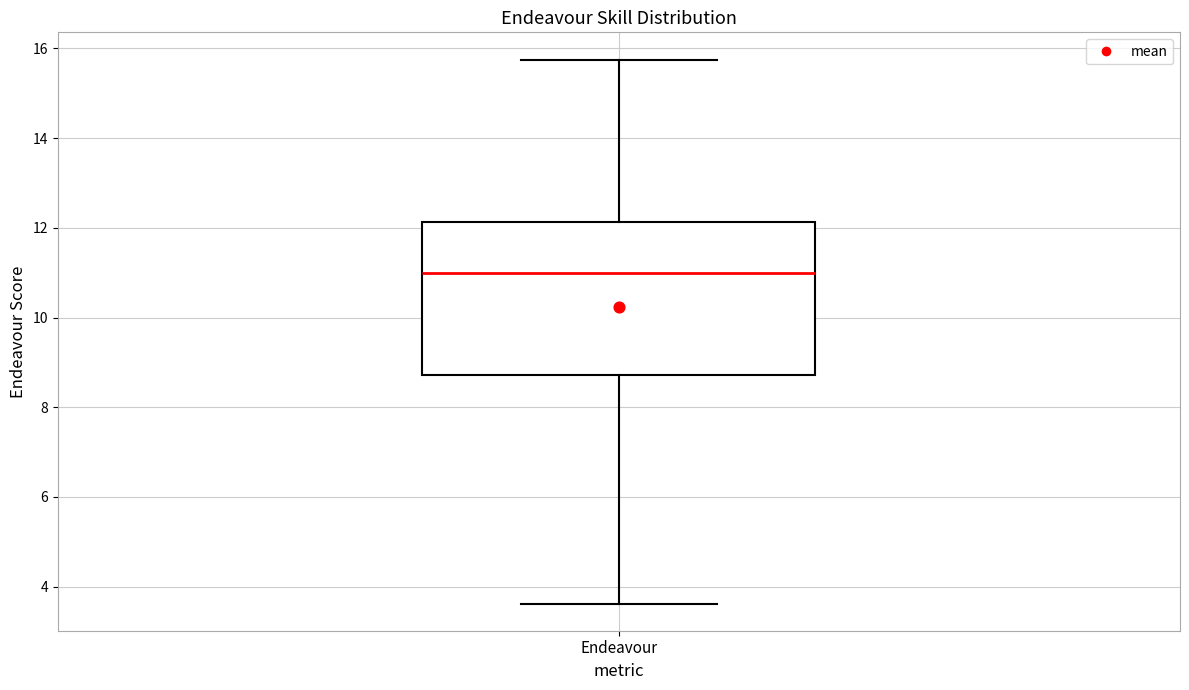

Transcribe this box plot: give where the median line is, the range the box spans, and where the two whiskers end, as read against the y-axis. The values are not printed on the chart, so give them approximately, as read against the axis.

median 11.0, box 8.8 to 12.2, whiskers 3.6 to 15.8